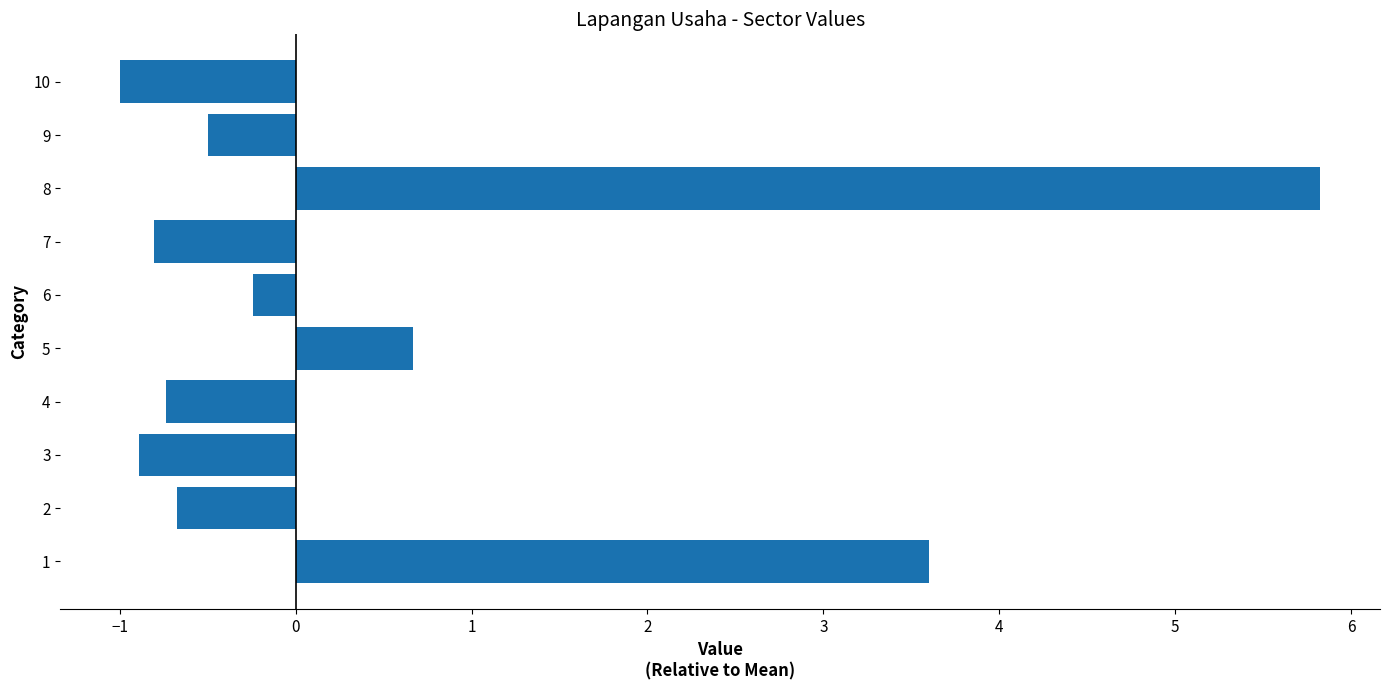

What is the sum of all values?

5.2